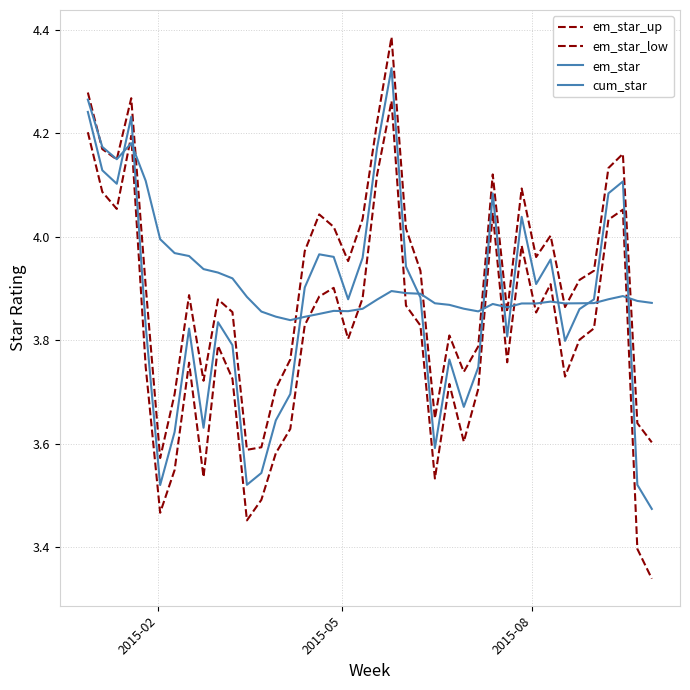

Is this an area chart (filled region under the line)?

No